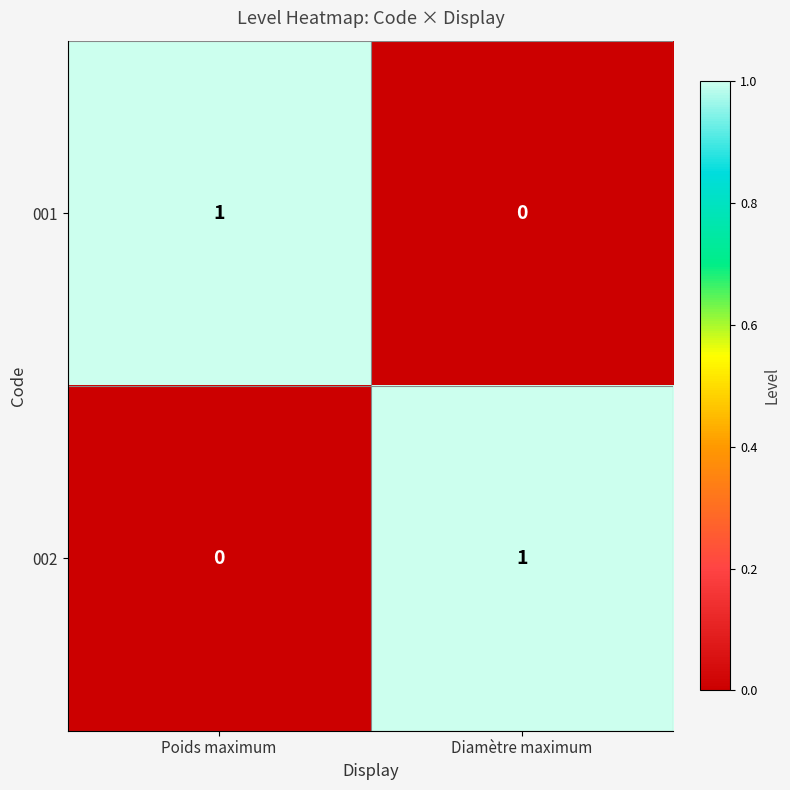

At how many categories does at least one series exceed 0?

2